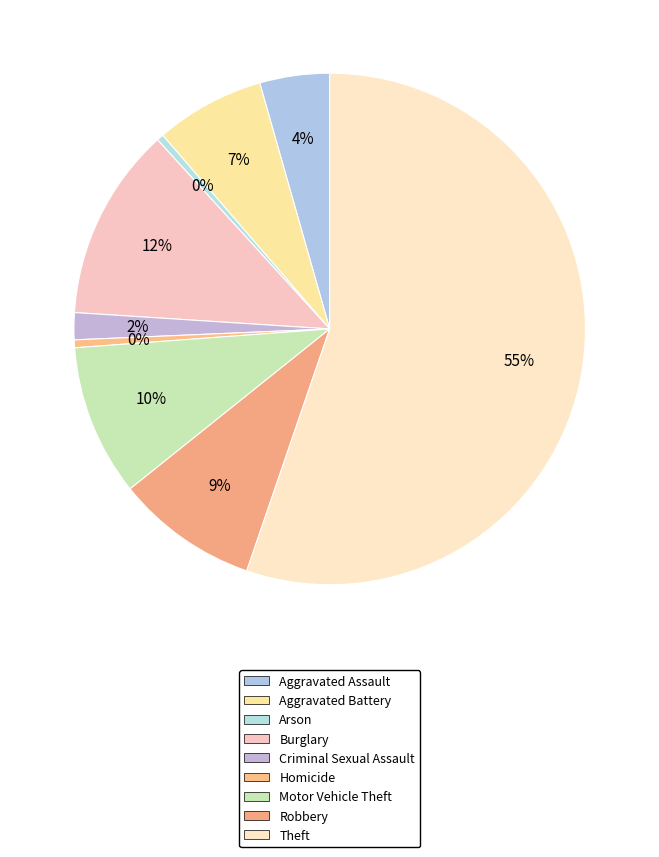

How many slices are in this pie chart?

9